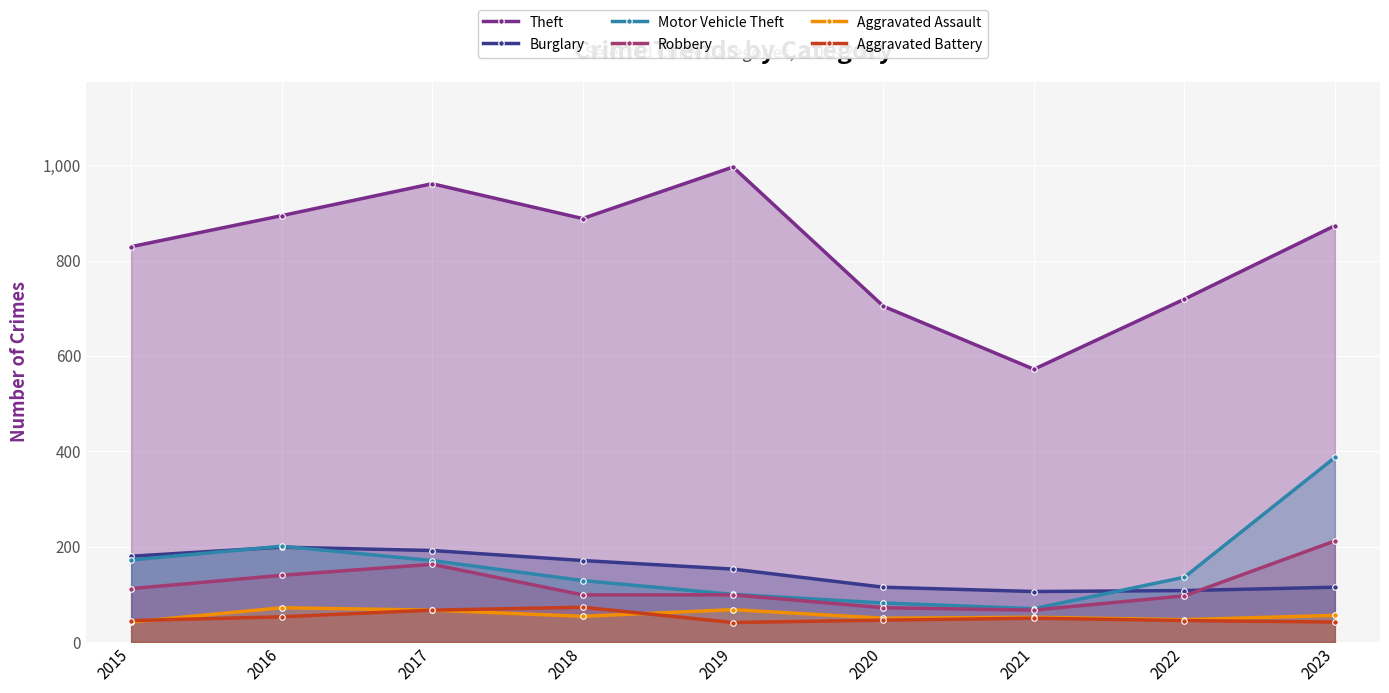

The Motor Vehicle Theft series shows 116 at 2021. True or false?

False